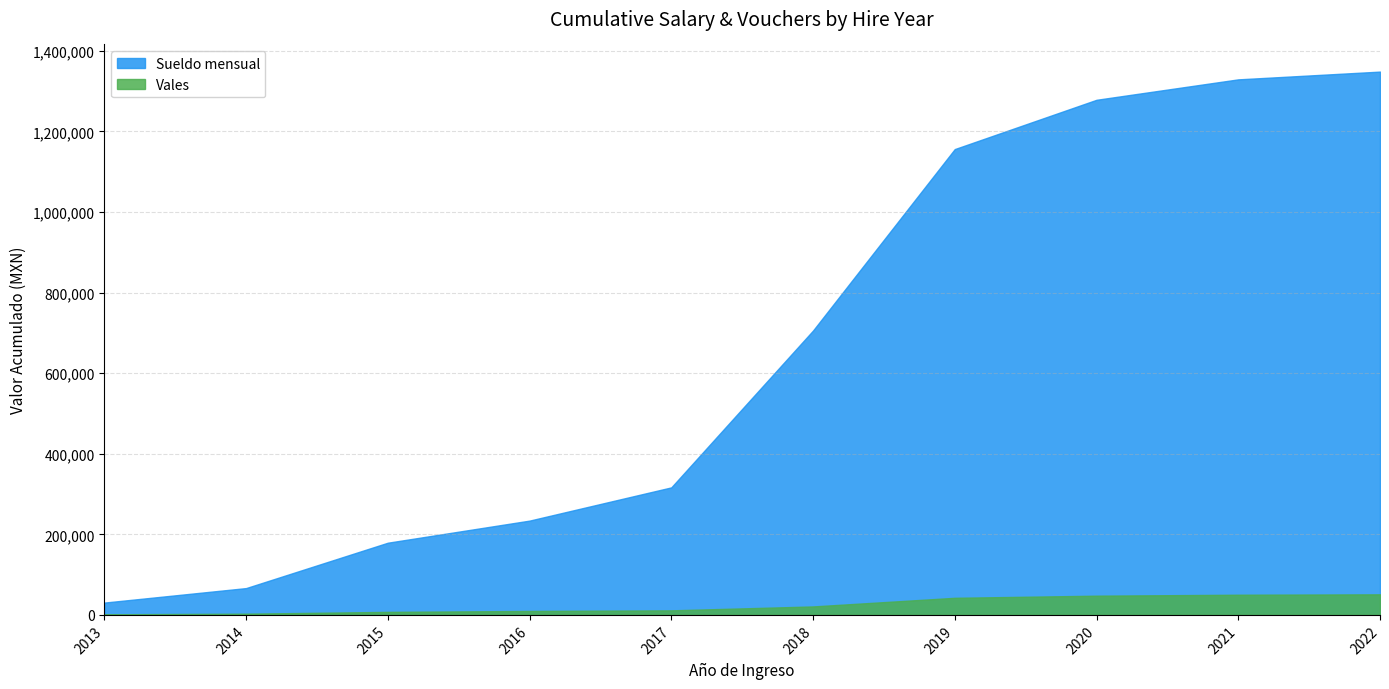

How many data points does each series have?

10